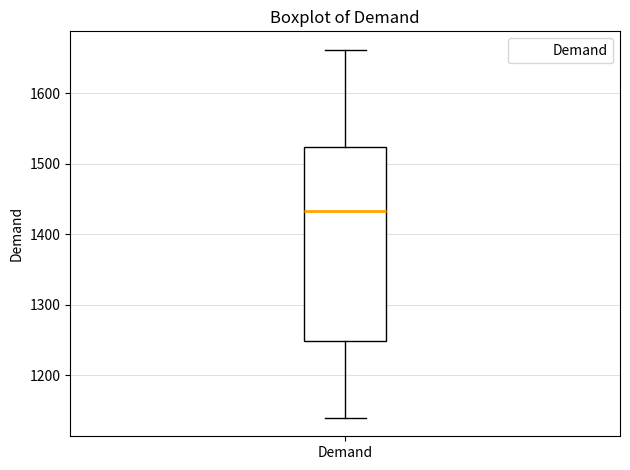

Transcribe this box plot: give where the median line is, the range the box spans, and where the two whiskers end, as read against the y-axis. The values are not printed on the chart, so give them approximately, as read against the axis.

median 1430, box 1250 to 1520, whiskers 1140 to 1660